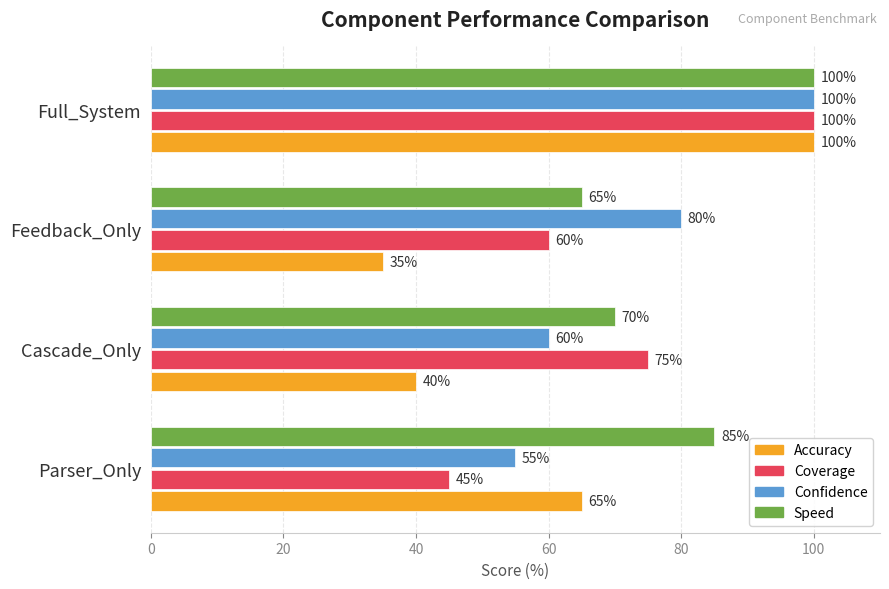

What is the difference between the second highest and minimum values in the Accuracy series?

30